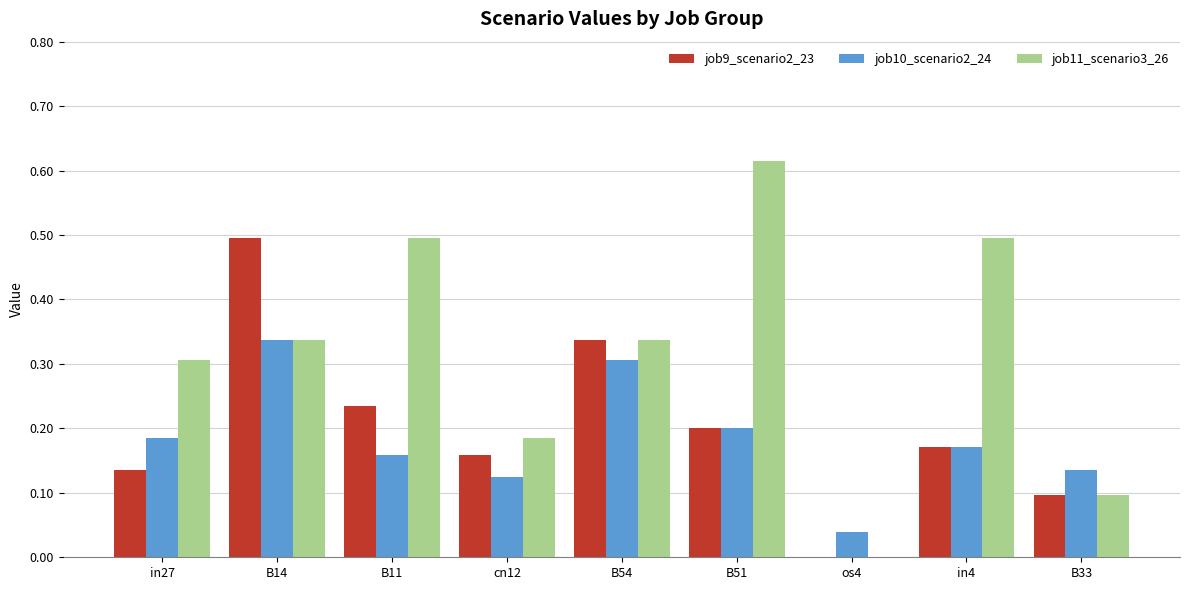

How many groups of bars are there?

9